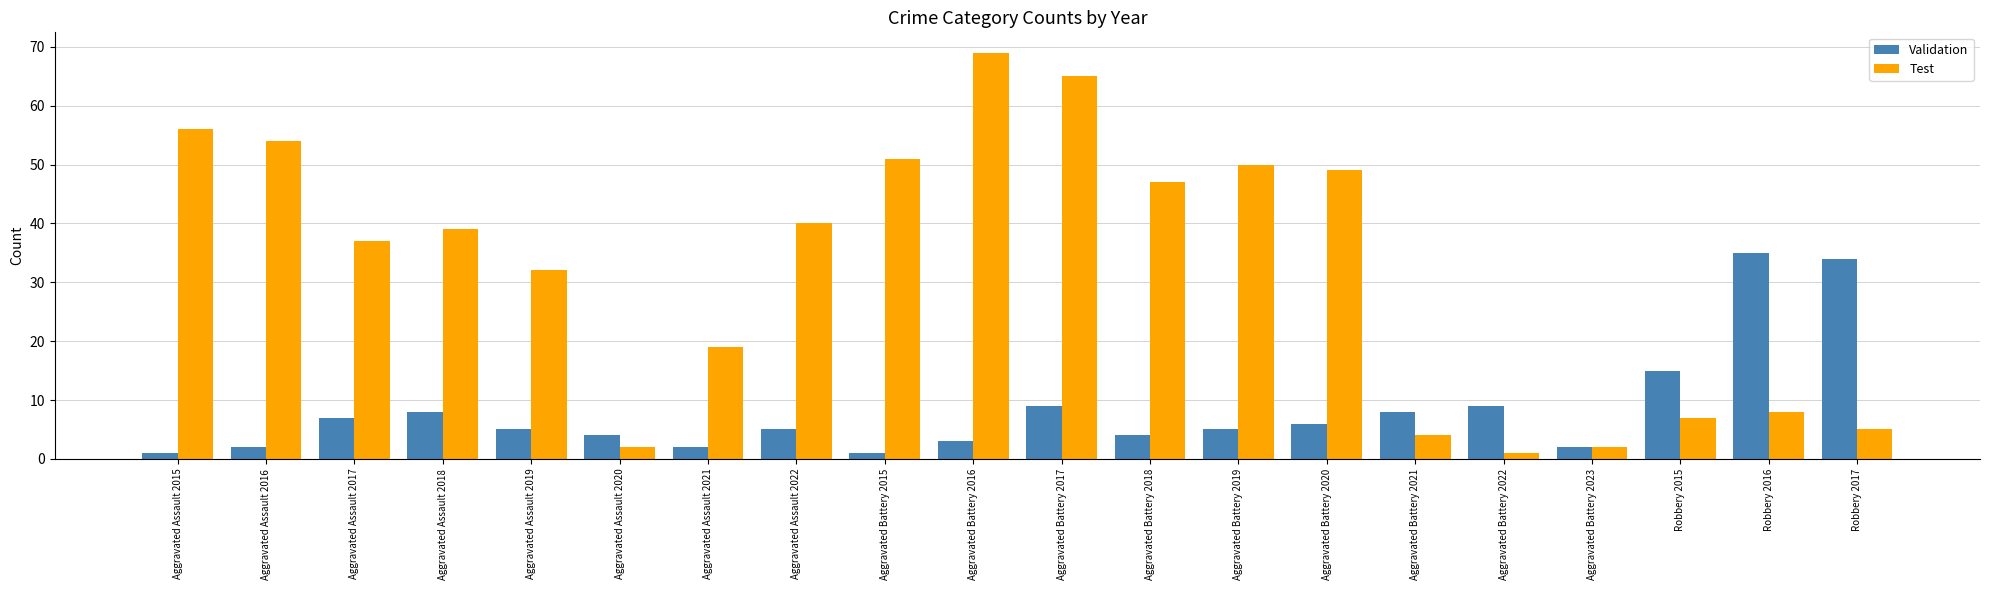

True or false: Validation has a value of 5 at Aggravated Battery 2019.

True